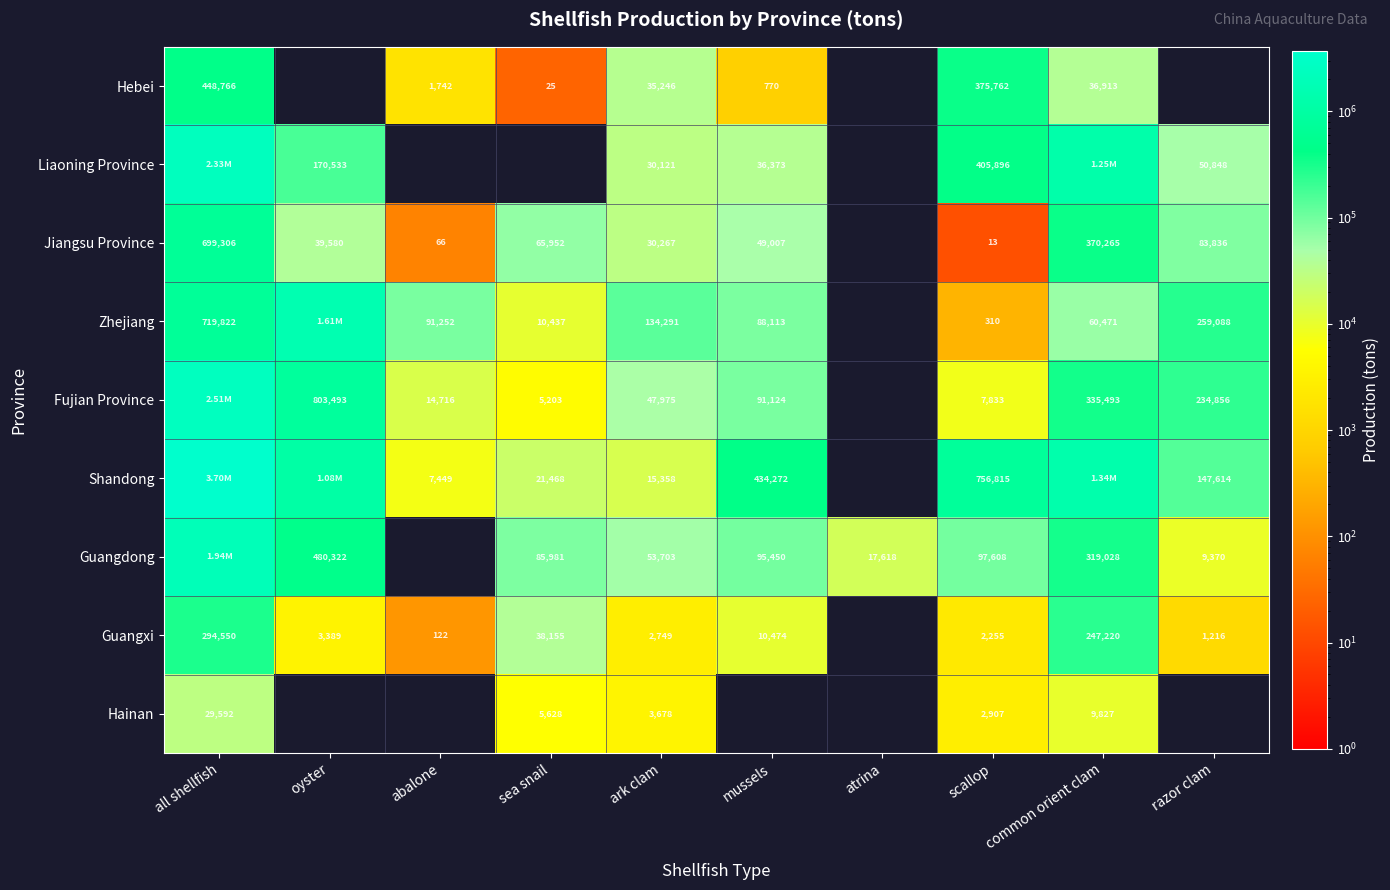

Which has a higher value, mussels or abalone?

abalone